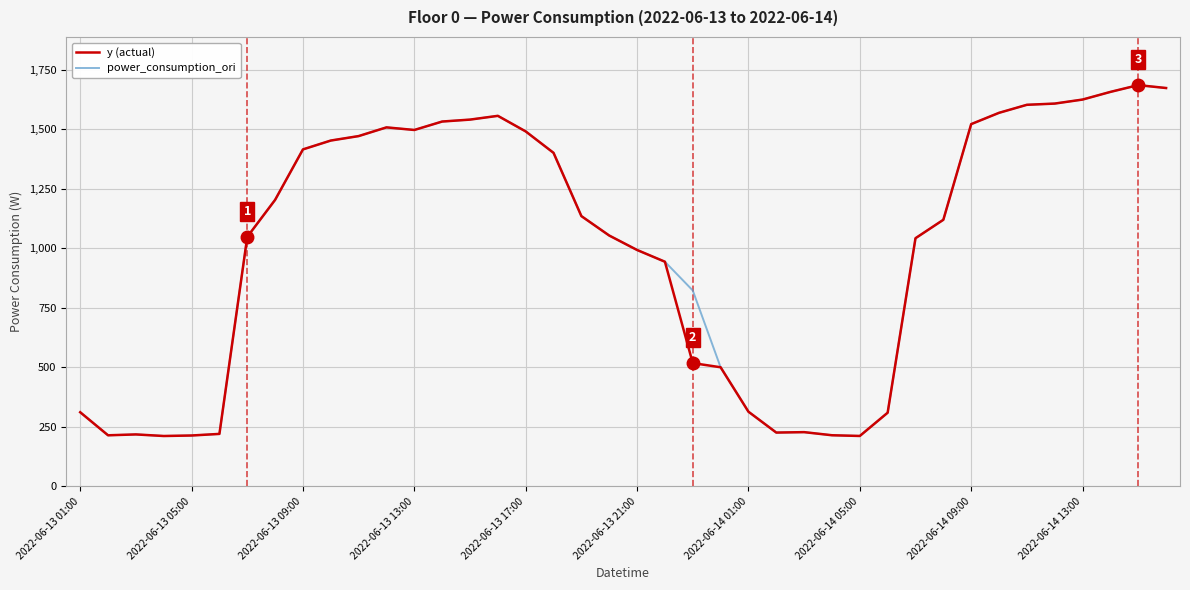

True or false: y (actual) has more than 1 interior local peaks.

True